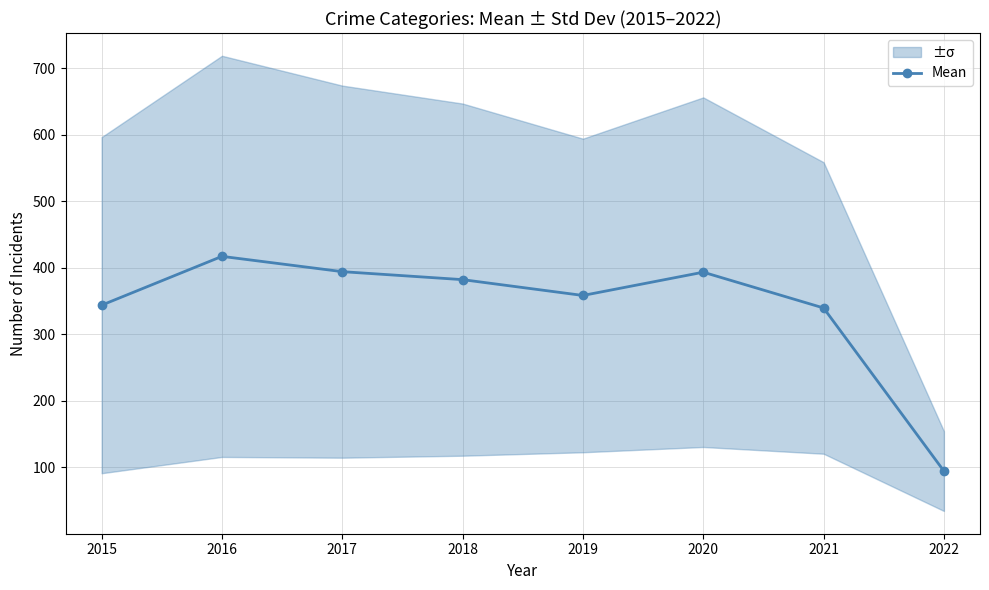

How many distinct data groups are displayed?

1